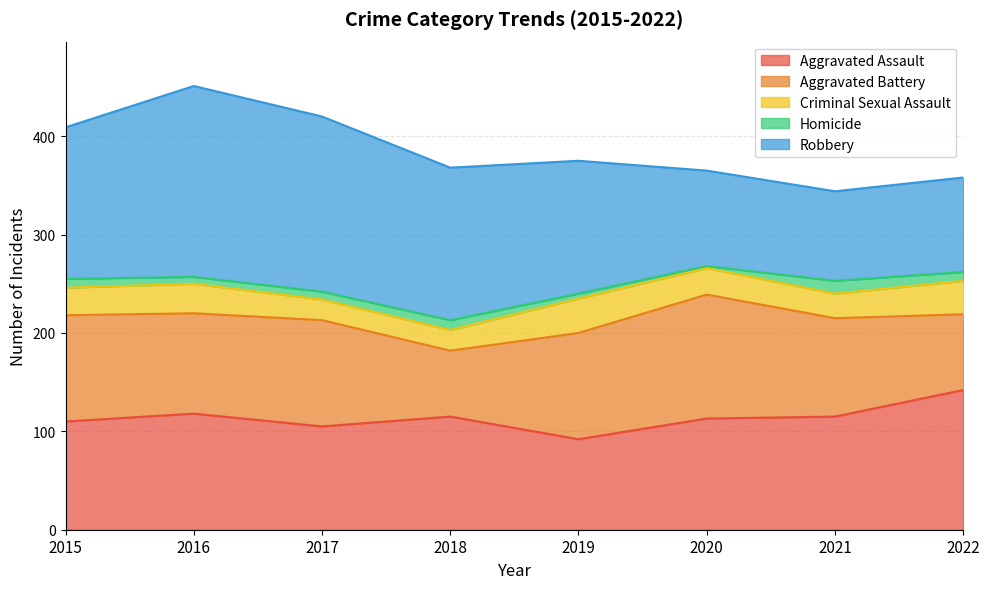

Which series has the widest spread of values?

Robbery